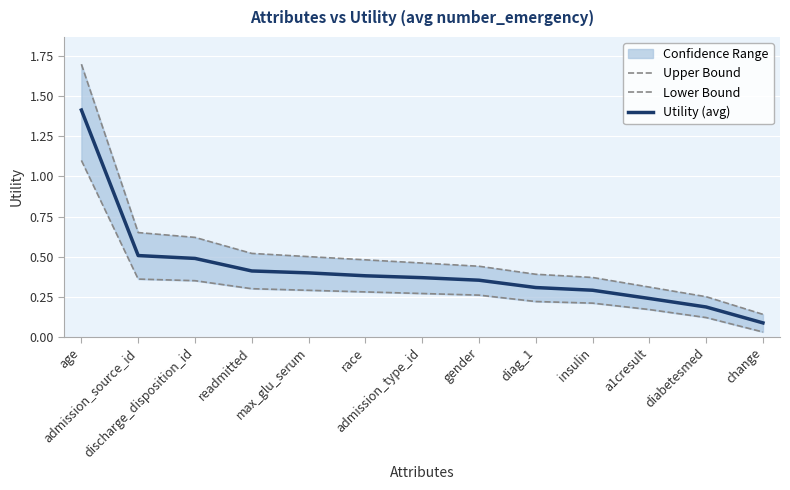

What is the label of the 9th point from the right?

max_glu_serum